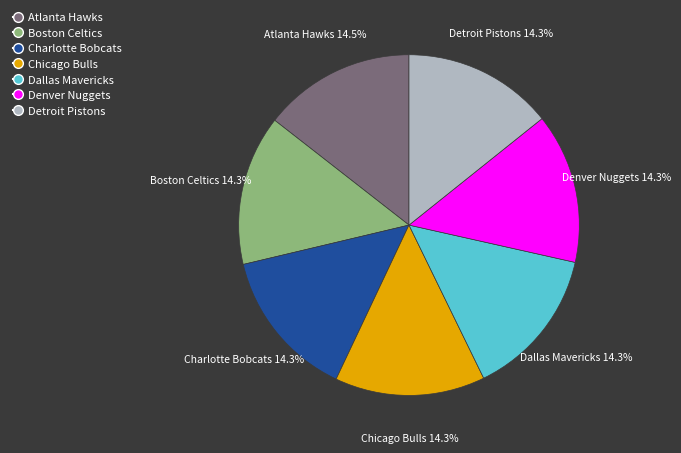

To the nearest percent, what is the average slice percentage?

14%